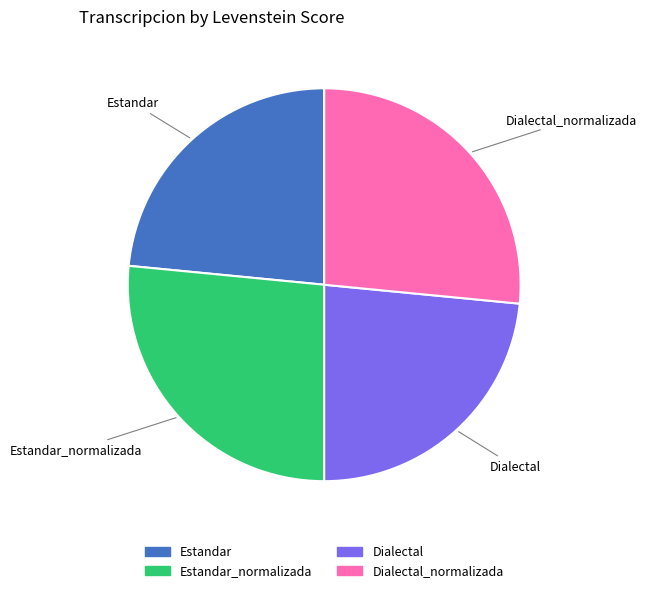

Does any single category account for the majority?

No